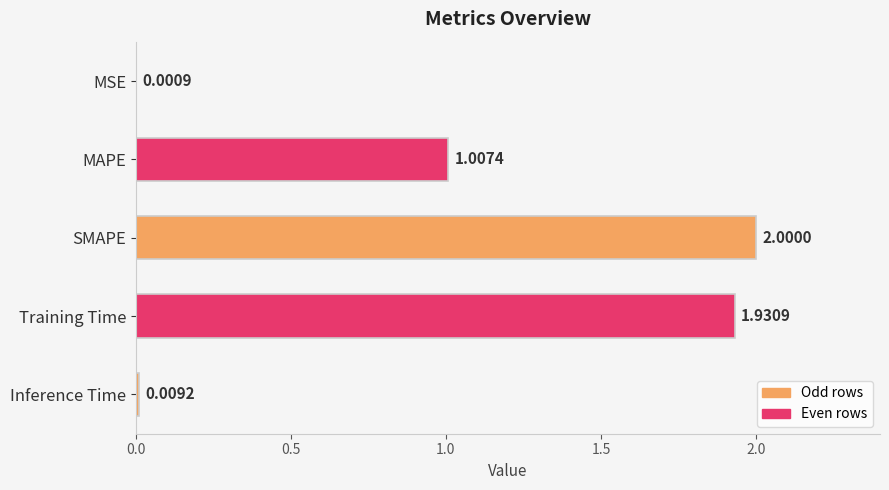

Count the number of values greater than 1.

3